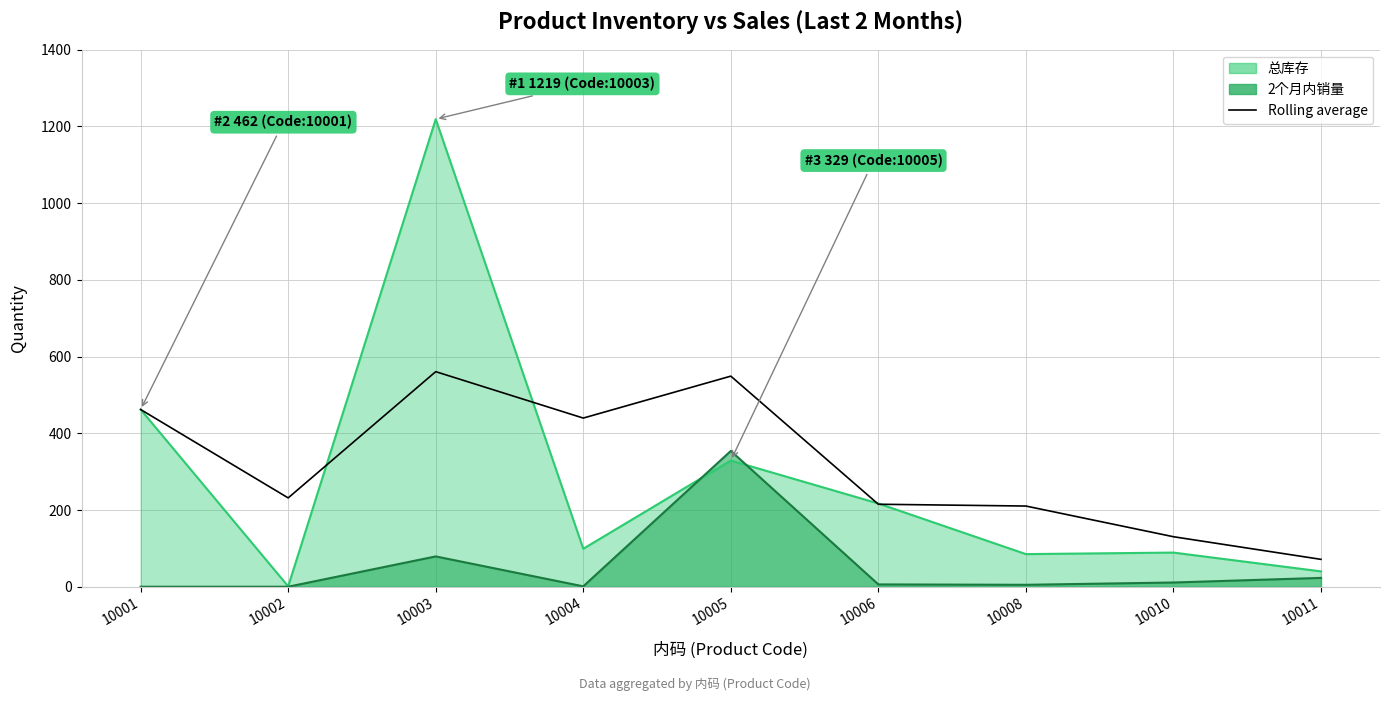

What is the average value?

318.9